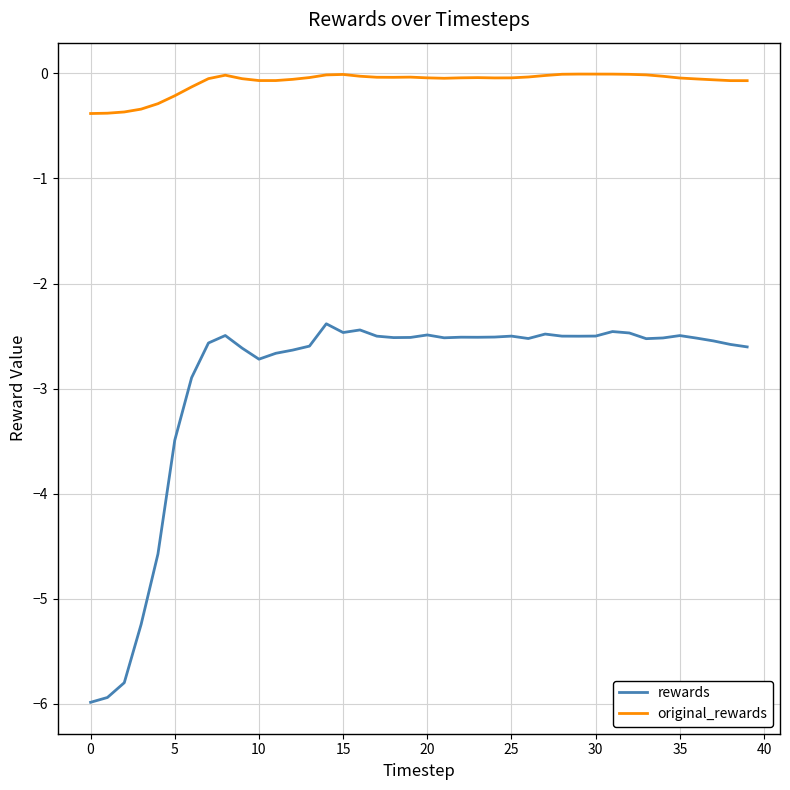

What are all the series names shown in the legend?

rewards, original_rewards